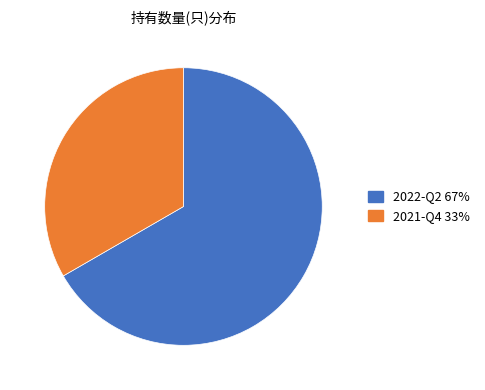

How many slices are in this pie chart?

2